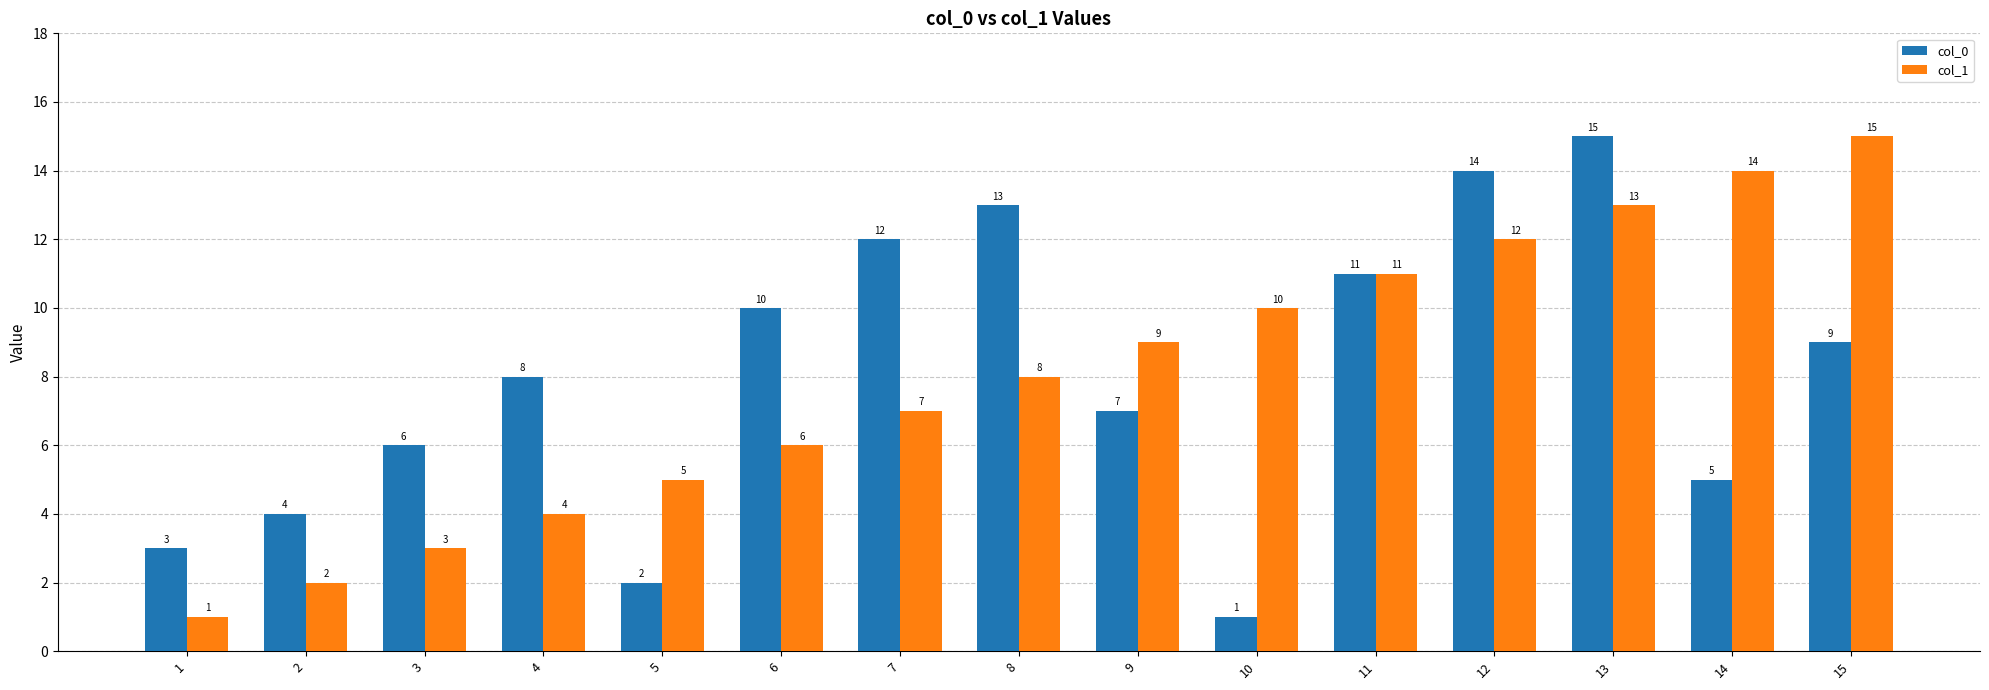

Reading left to right, extract all data points from this chart.

col_0: 1=3	2=4	3=6	4=8	5=2	6=10	7=12	8=13	9=7	10=1	11=11	12=14	13=15	14=5	15=9
col_1: 1=1	2=2	3=3	4=4	5=5	6=6	7=7	8=8	9=9	10=10	11=11	12=12	13=13	14=14	15=15